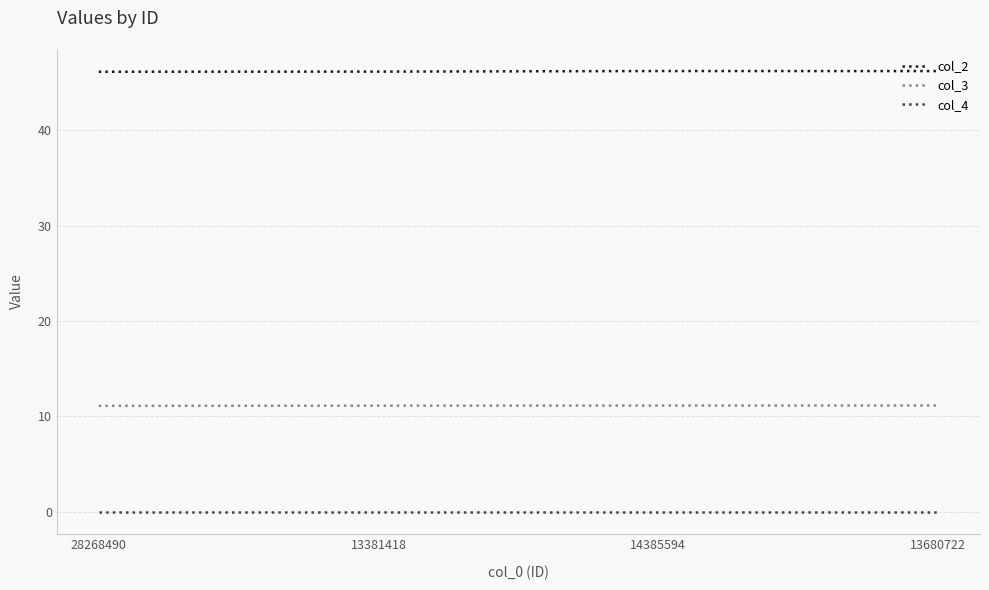

What is the minimum value for col_3?

11.1